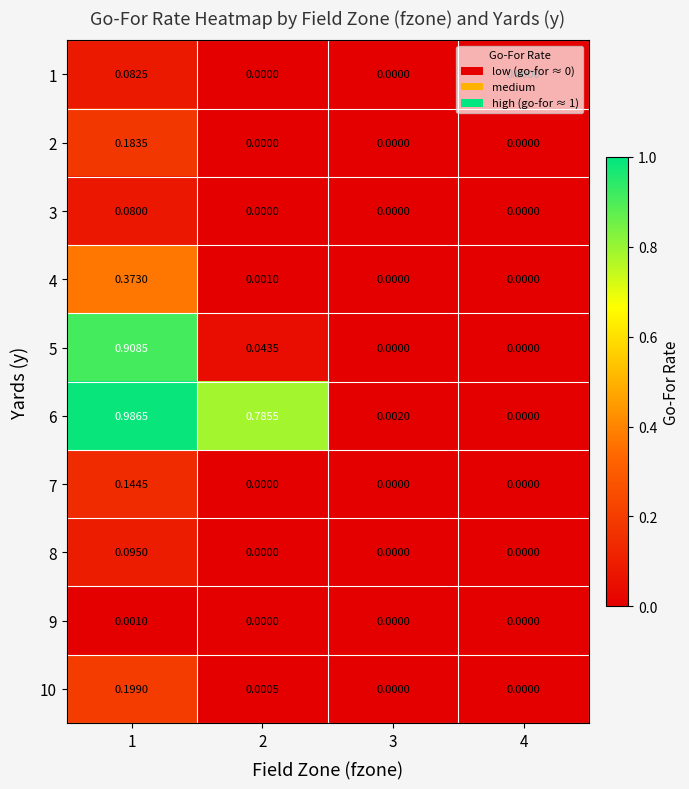

How many values in 10 are above zero?

2